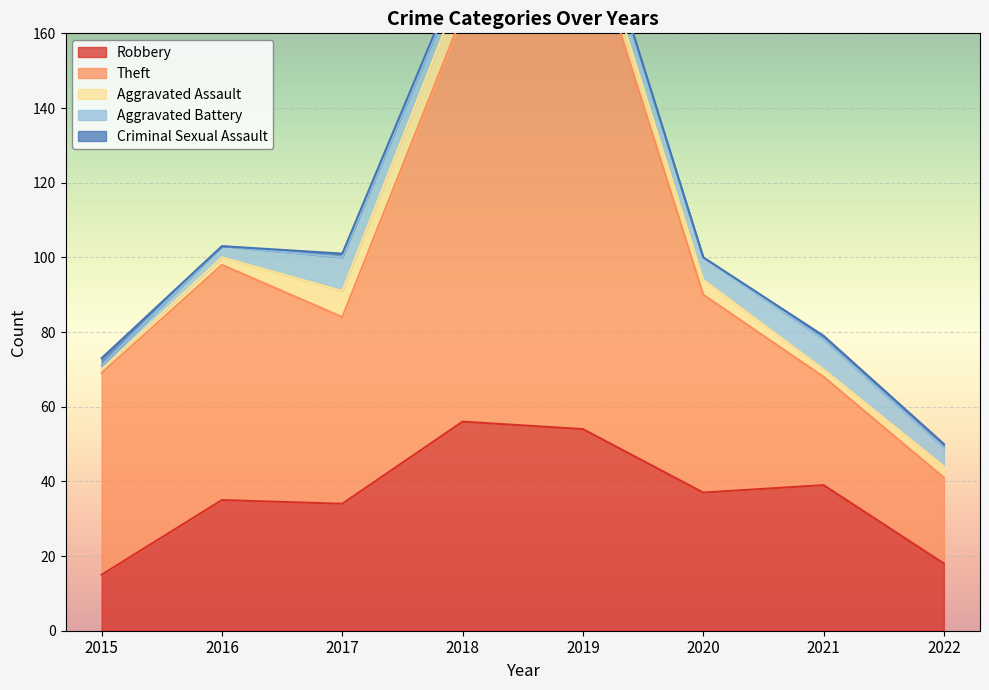

List the labels in order of Aggravated Assault value, smallest first.

2015, 2016, 2021, 2022, 2020, 2019, 2017, 2018